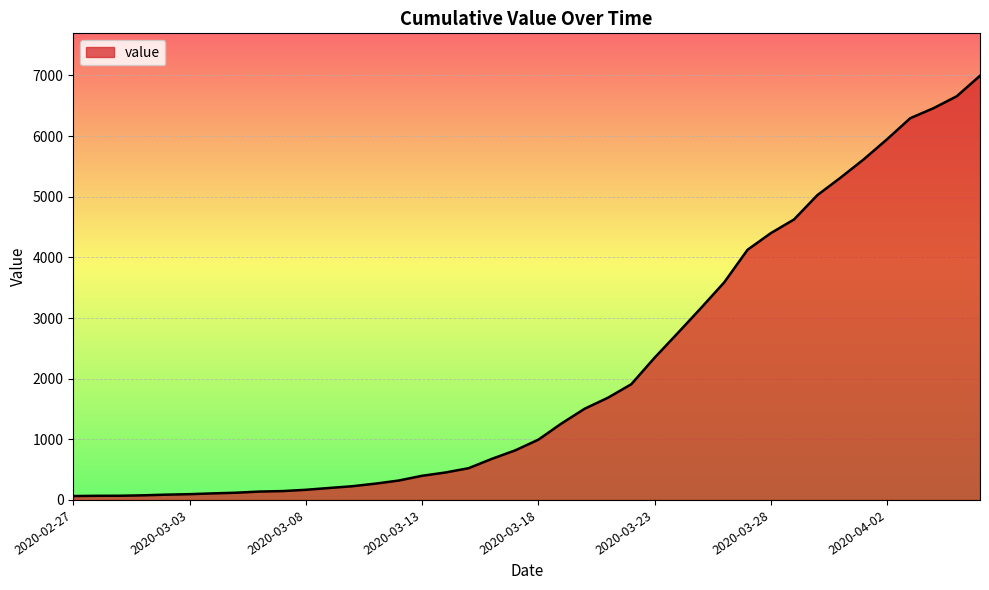

What is the maximum value shown in the chart?

6995